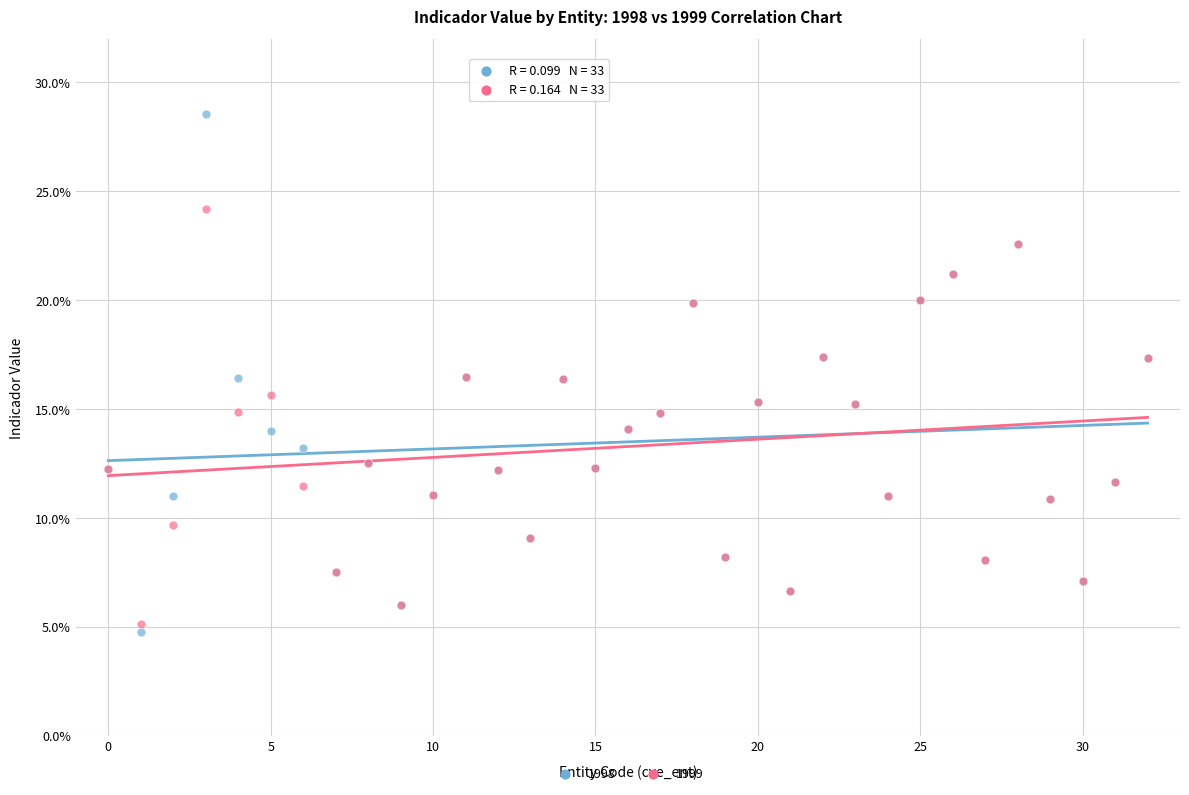

Which series contains the highest Y value?

1998